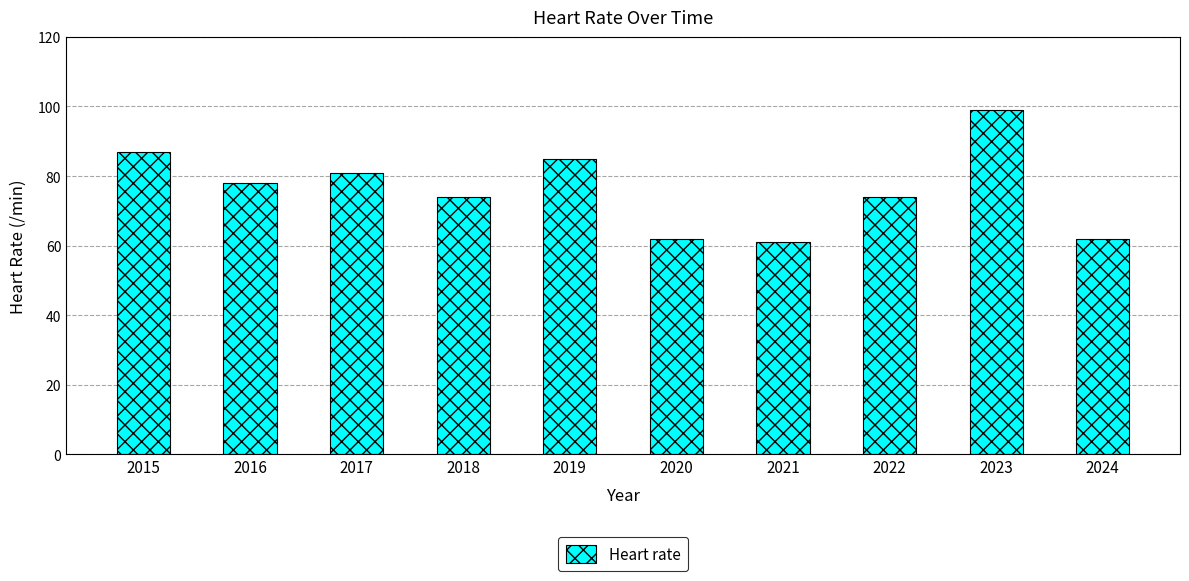

What is the change in value from 2018 to 2020?

-12